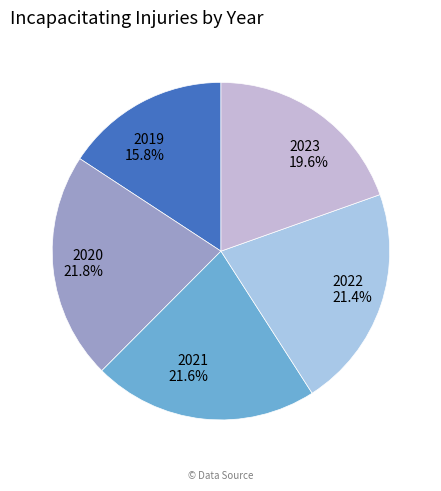

Is the sum of 2020 and 2022 greater than half?

No